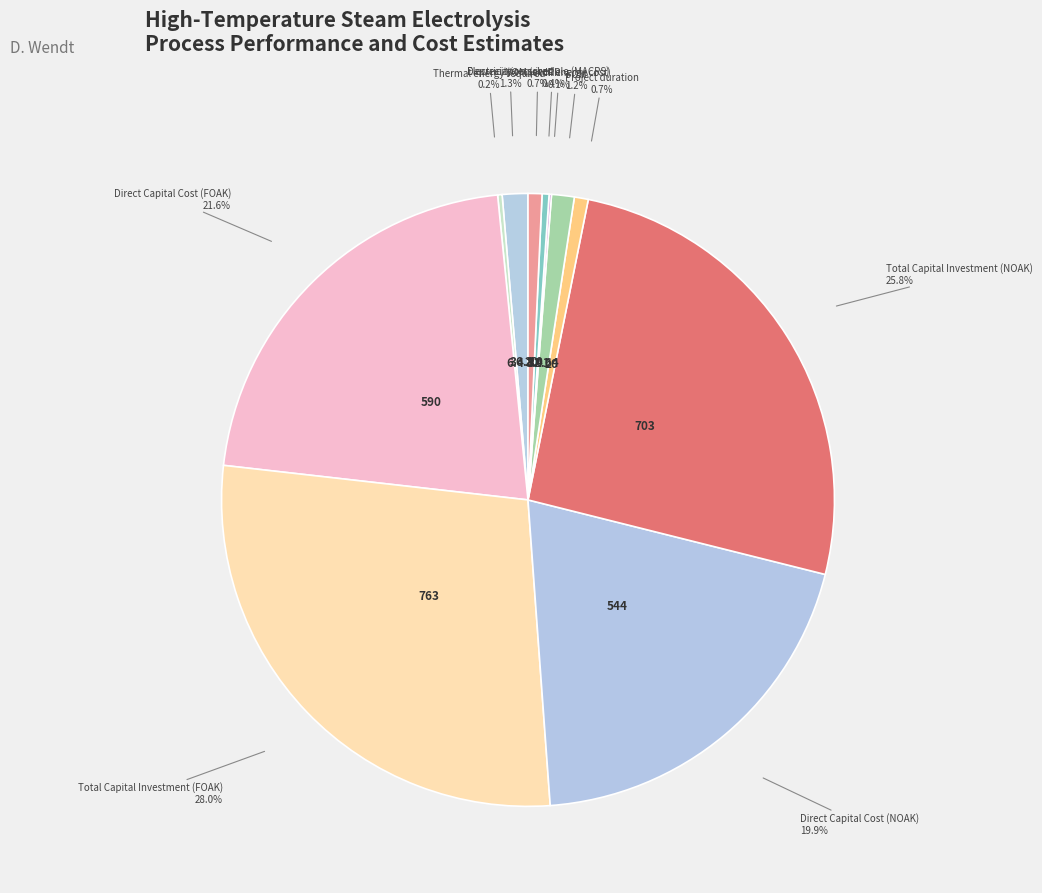

Which category has the smallest portion of the pie?

VOM (excl. energy cost)